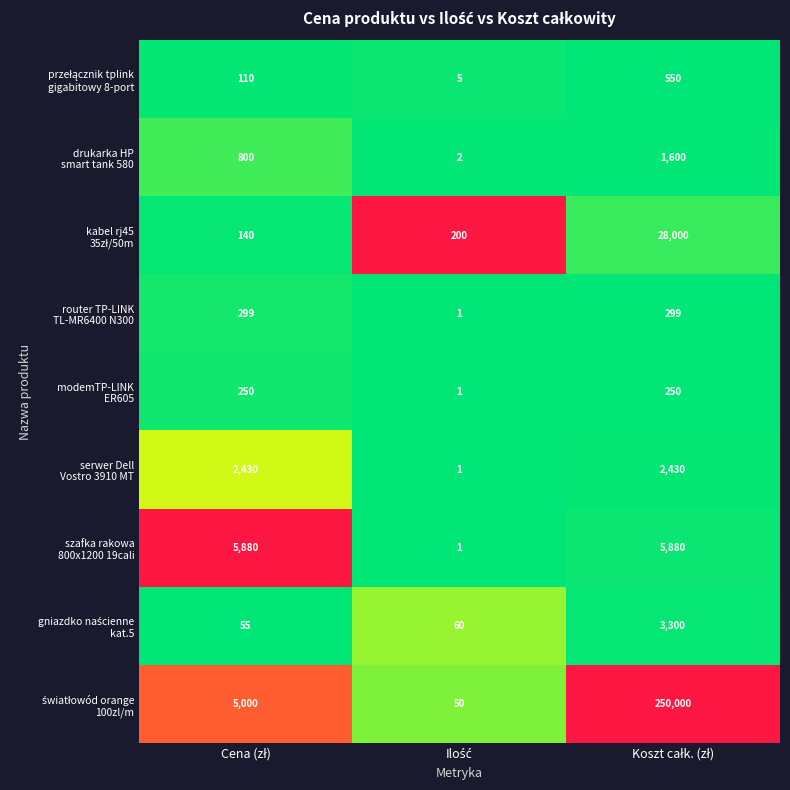

What is the maximum value shown in the chart?

250000